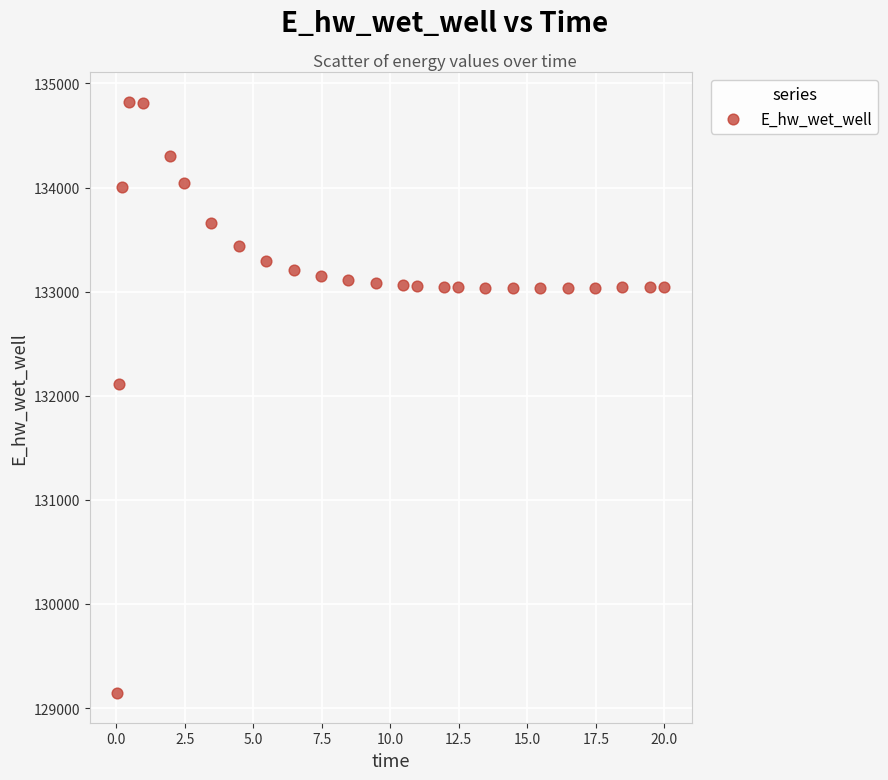

What Y value in the scatter plot is closest to 131984?

132108.5